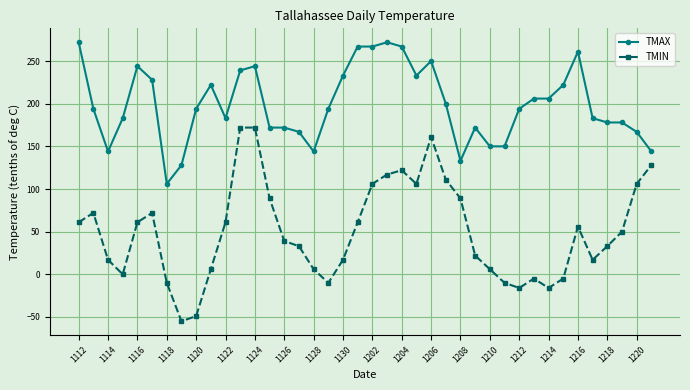

What is the value of the TMIN point at the 9th from the left?

-49